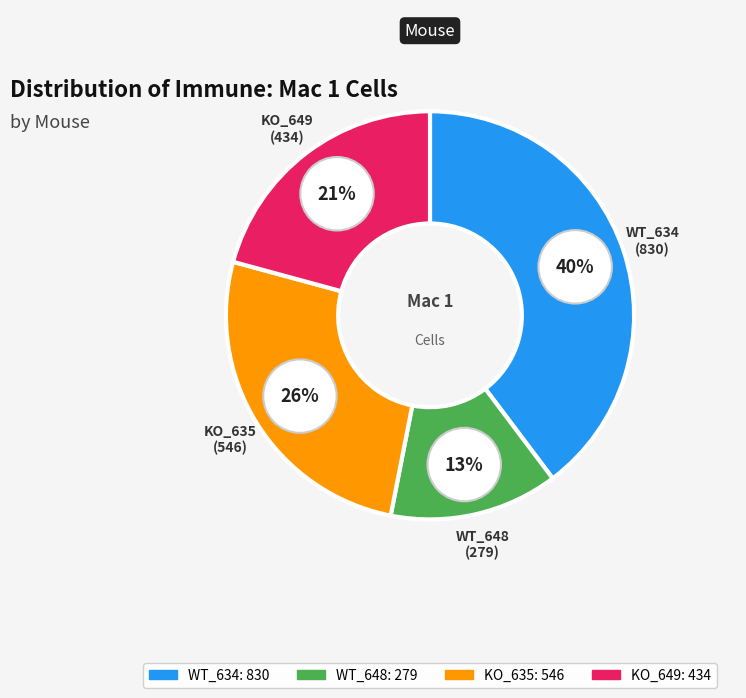

Count the number of slices in the pie.

4